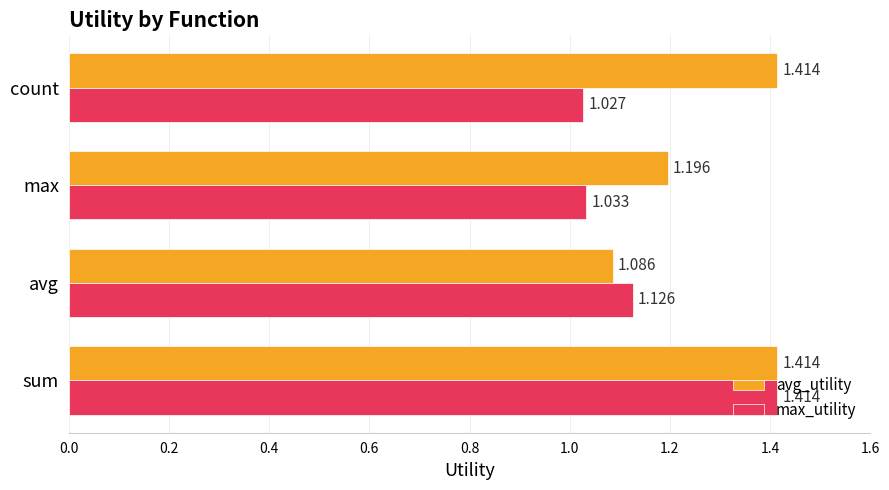

Between avg and max, which series saw the biggest shift?

avg_utility